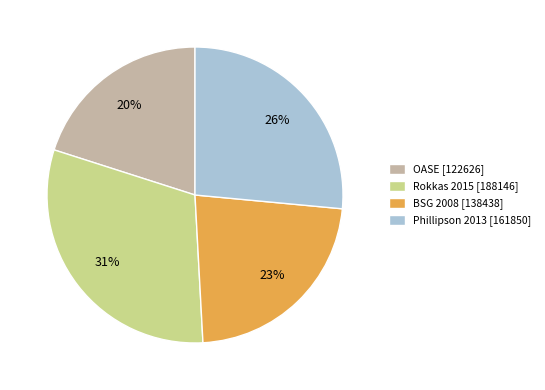

What is the largest slice in the pie chart?

Rokkas 2015